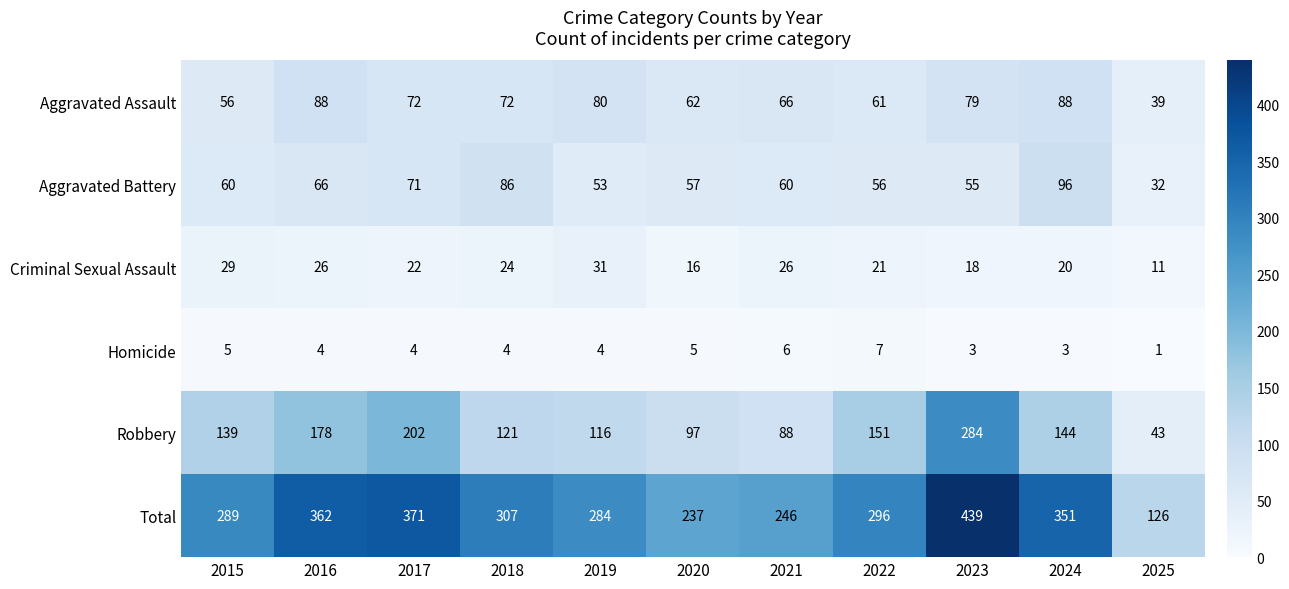

What is the total value across all series at 2021?

492